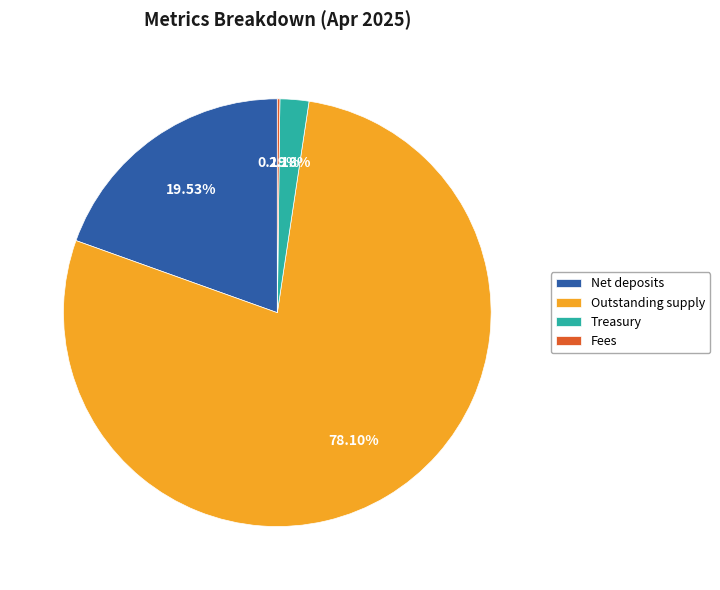

Is there any slice that represents more than half of the pie?

Yes